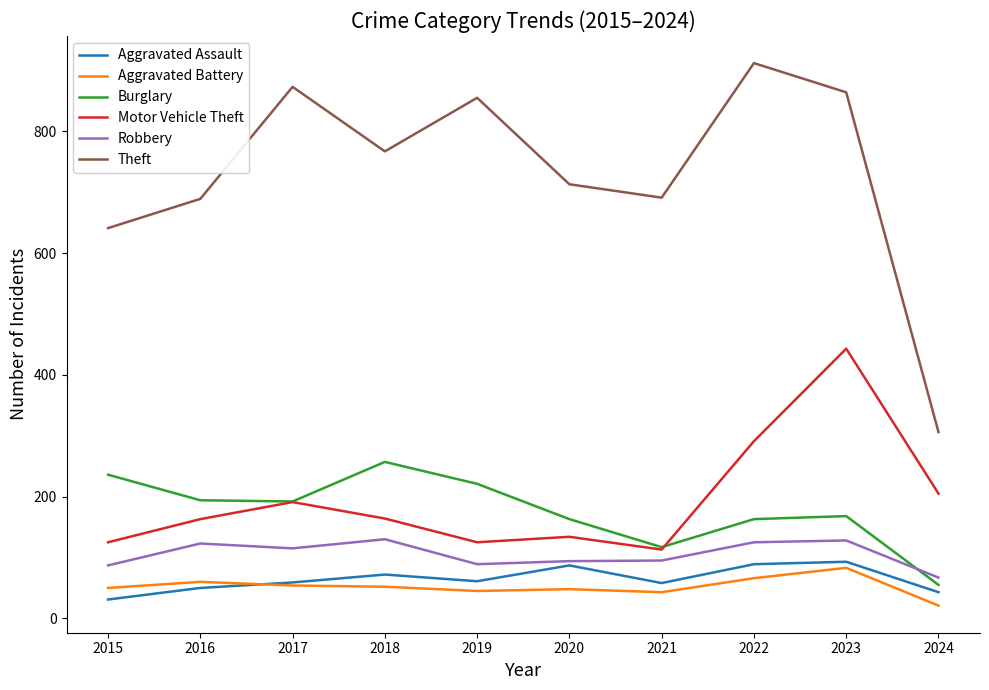

What is the maximum value for Robbery?

130